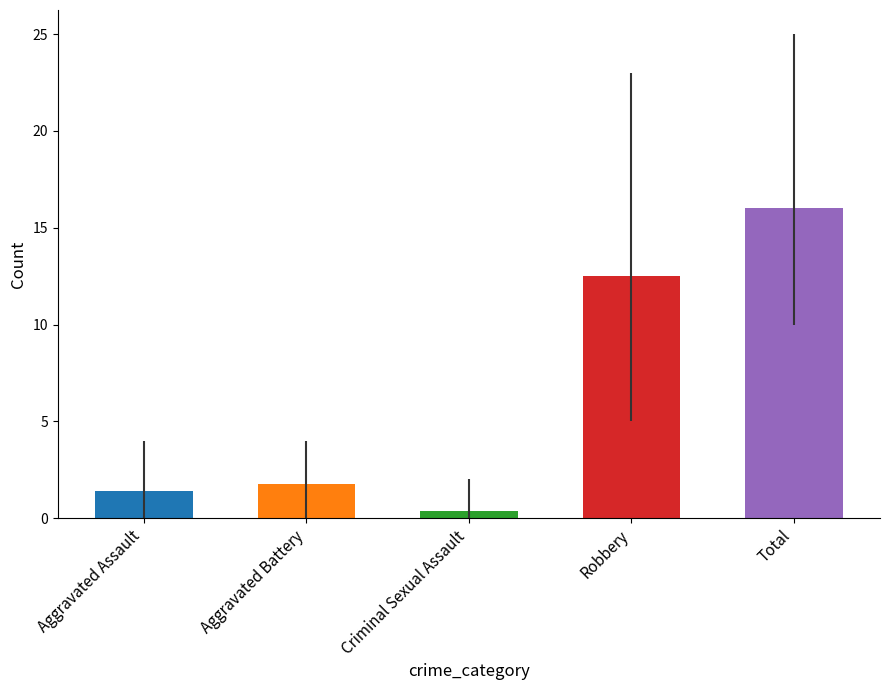

What is the label of the 2nd bar from the left?

Aggravated Battery